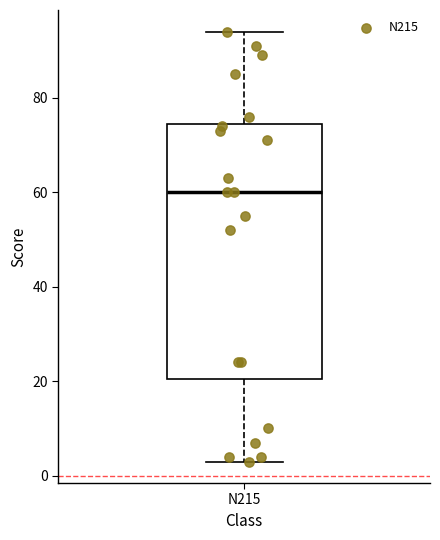

Read this box plot against the y-axis: the position of the median line, the range covered by the box, and the ends of both whiskers. The values are not printed on the chart, so give them approximately, as read against the axis.

median 60, box 20 to 74, whiskers 4 to 94